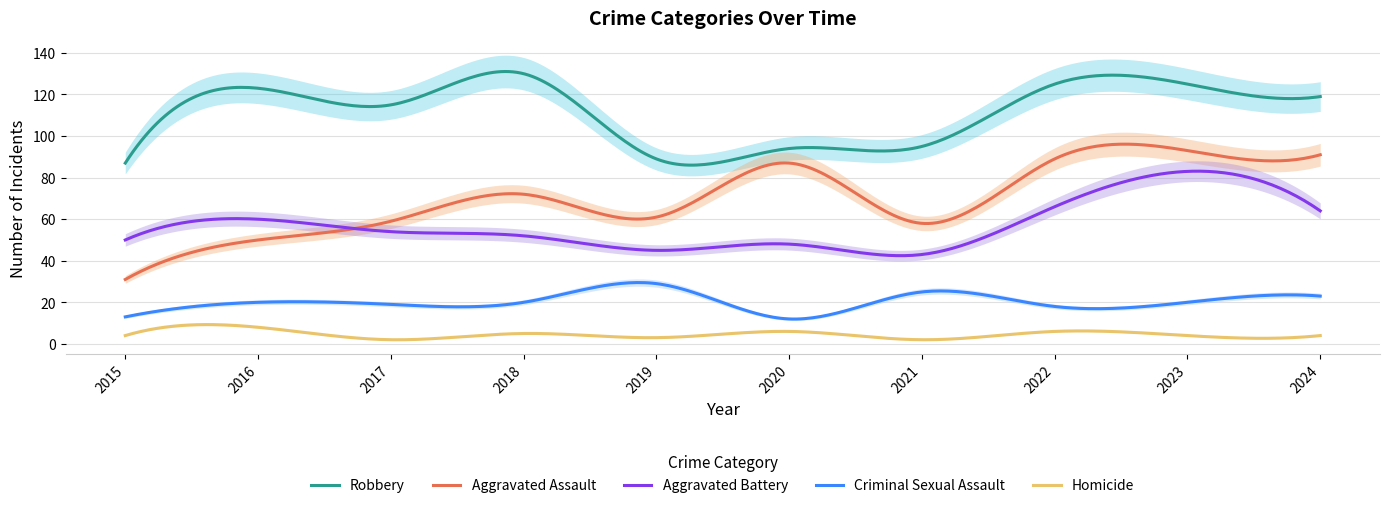

Reading left to right, what are all the values shown in this chart?

Aggravated Assault: 2015=31	2016=50	2017=59	2018=72	2019=61	2020=87	2021=58	2022=89	2023=93	2024=91
Aggravated Battery: 2015=50	2016=60	2017=54	2018=52	2019=45	2020=48	2021=43	2022=66	2023=83	2024=64
Criminal Sexual Assault: 2015=13	2016=20	2017=19	2018=20	2019=29	2020=12	2021=25	2022=18	2023=20	2024=23
Homicide: 2015=4	2016=8	2017=2	2018=5	2019=3	2020=6	2021=2	2022=6	2023=4	2024=4
Robbery: 2015=87	2016=123	2017=115	2018=130	2019=89	2020=94	2021=95	2022=125	2023=125	2024=119